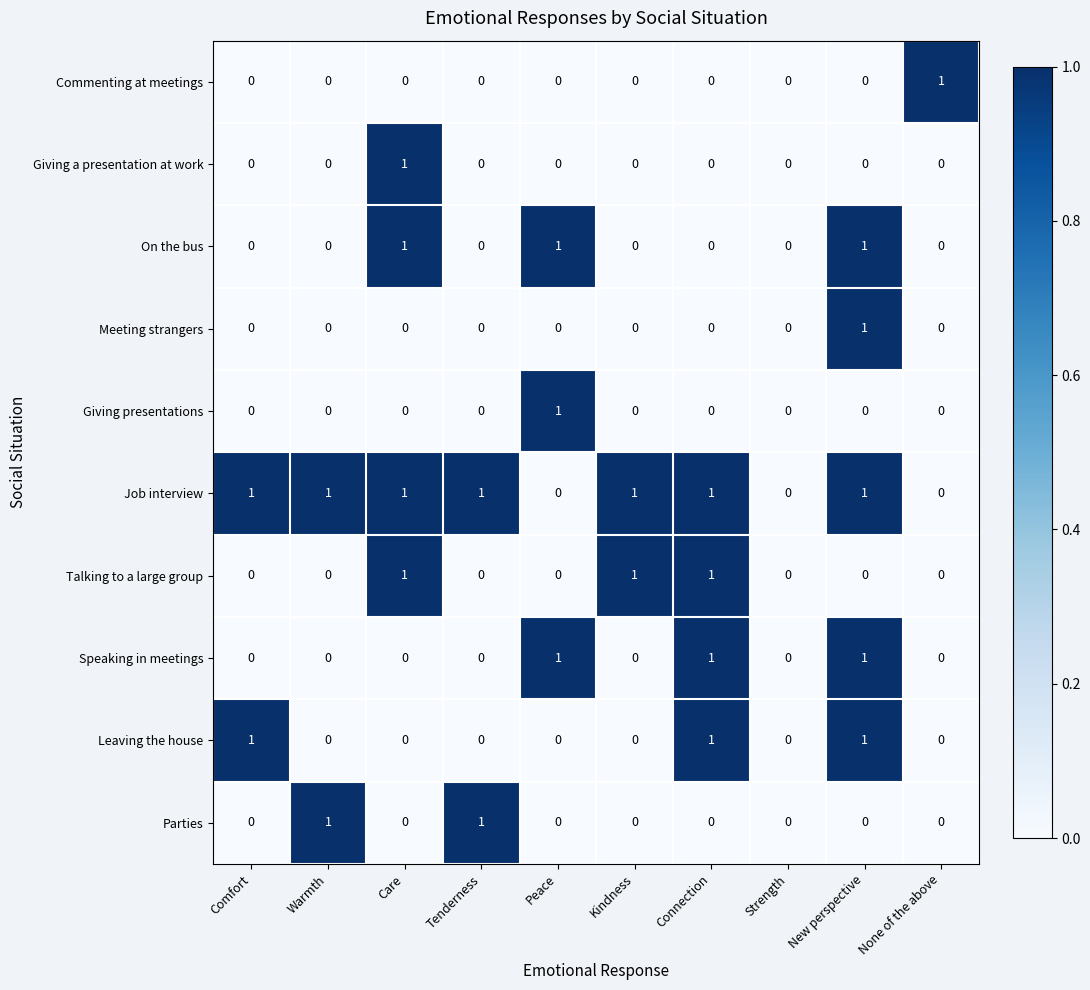

At which label does Meeting strangers reach its peak?

New perspective